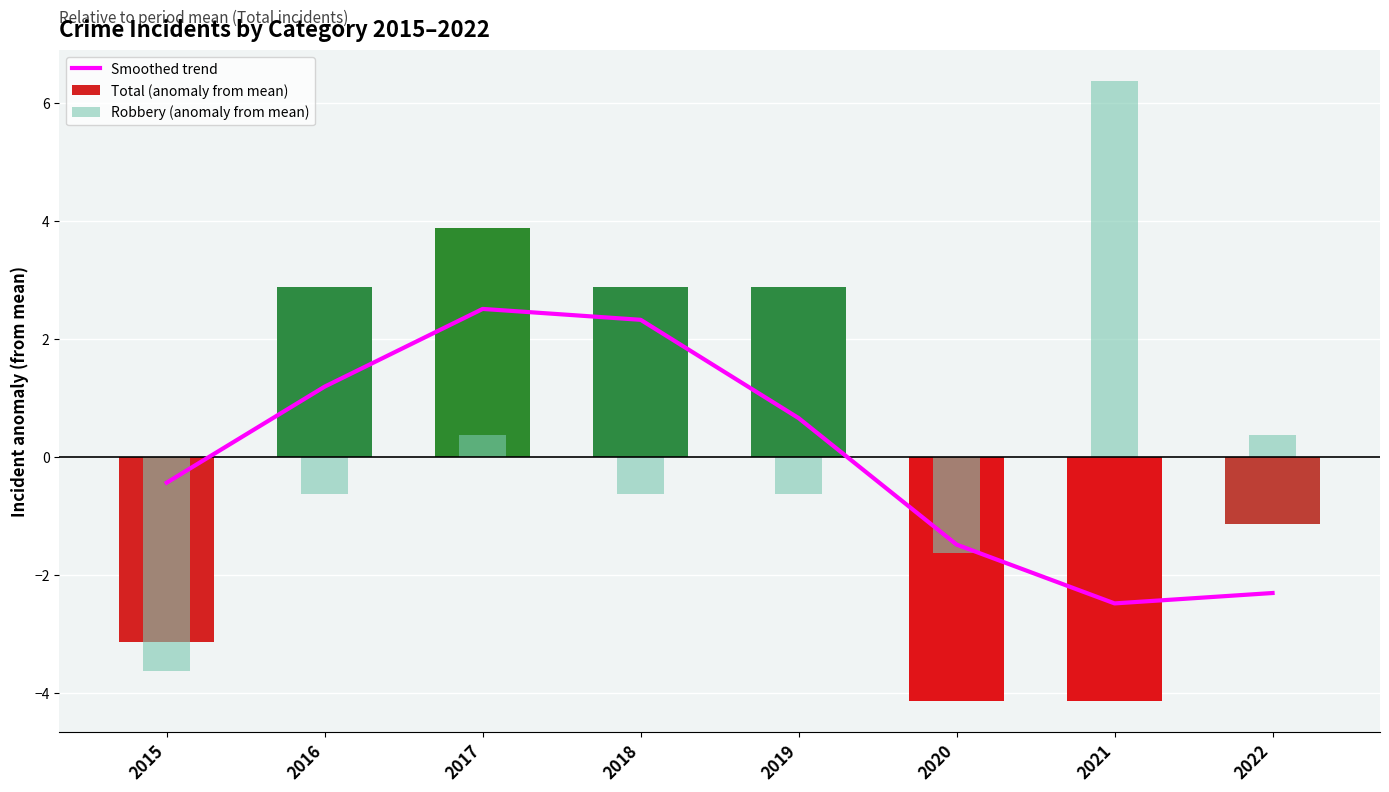

Reading left to right, transcribe all the data shown in this chart.

Smoothed trend: 2015=-0.4	2016=1.2	2017=2.5	2018=2.3	2019=0.7	2020=-1.5	2021=-2.5	2022=-2.3
Total (anomaly from mean): 2015=-3.1	2016=2.9	2017=3.9	2018=2.9	2019=2.9	2020=-4.1	2021=-4.1	2022=-1.1
Robbery (anomaly from mean): 2015=-3.6	2016=-0.6	2017=0.4	2018=-0.6	2019=-0.6	2020=-1.6	2021=6.4	2022=0.4